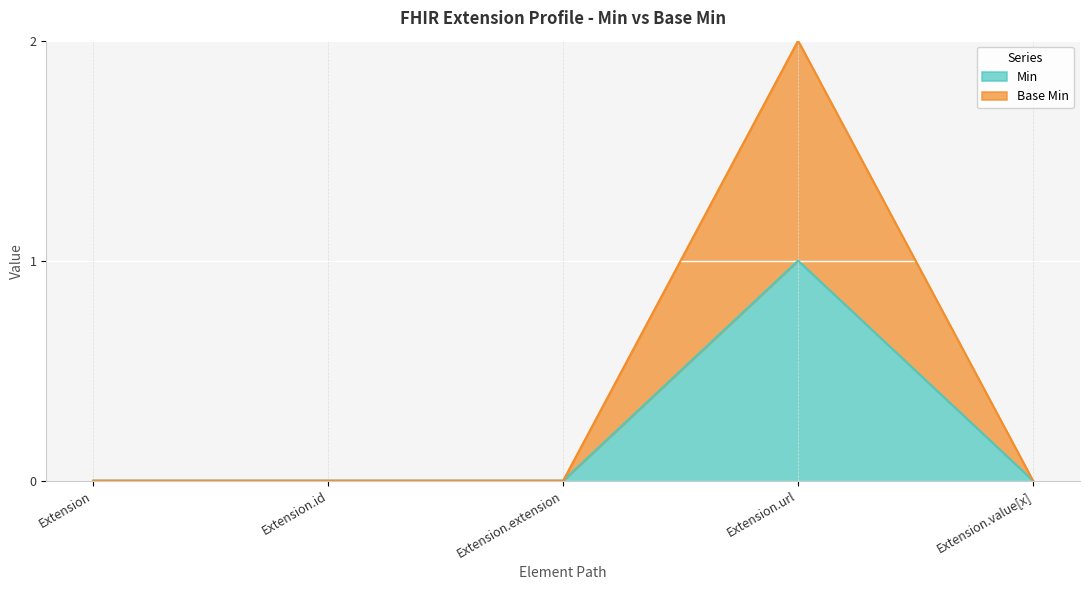

Where is the first local maximum for Min?

Extension.url